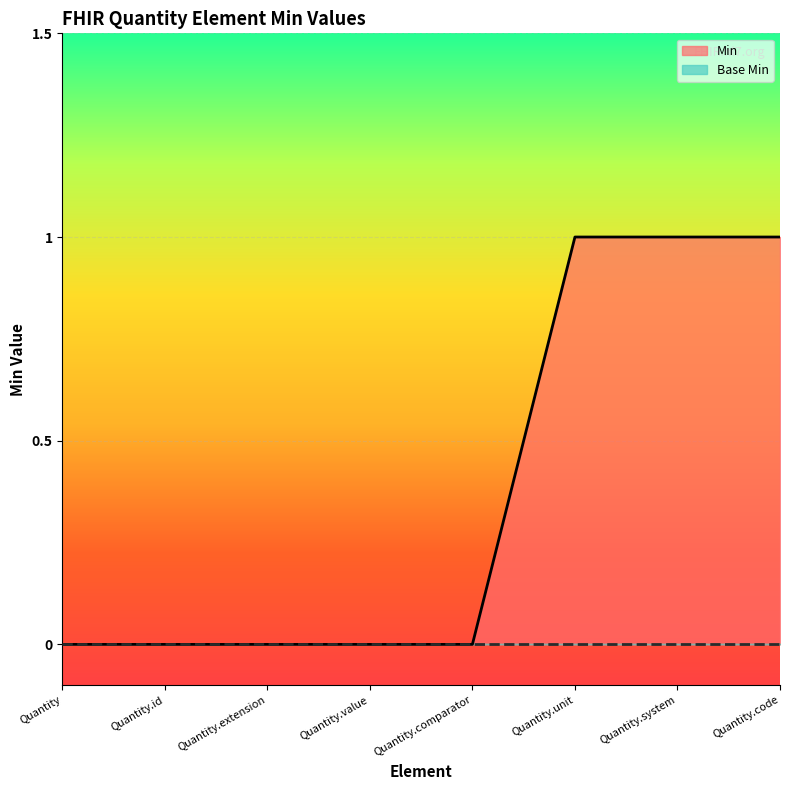

At which category does the chart reach its peak across all series?

Quantity.unit